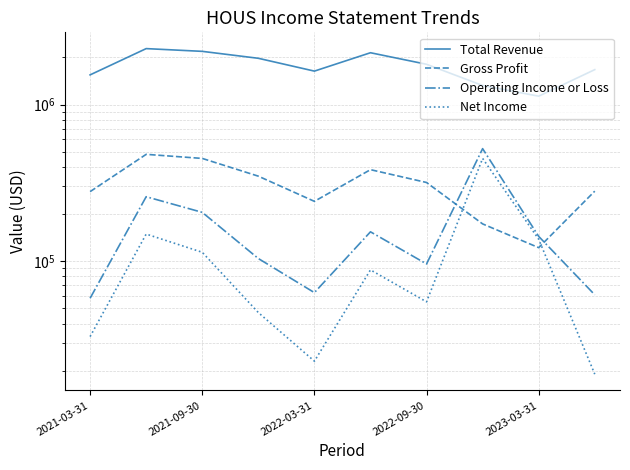

Reading left to right, transcribe all the data shown in this chart.

Total Revenue: 1547000	2276000	2186000	1974000	1635000	2142000	1808000	1323000	1131000	1671000
Gross Profit: 278000	481000	453000	349000	241000	384000	318000	173000	122000	280000
Operating Income or Loss: 58000	258000	205000	104000	63000	154000	96000	523000	144000	61000
Net Income: 33000	149000	114000	47000	23000	88000	55000	453000	138000	19000